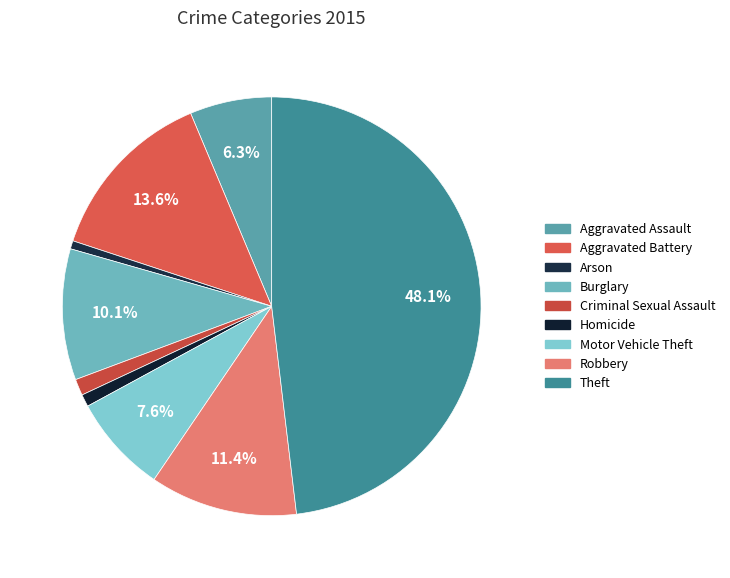

Which has a higher value, Motor Vehicle Theft or Criminal Sexual Assault?

Motor Vehicle Theft